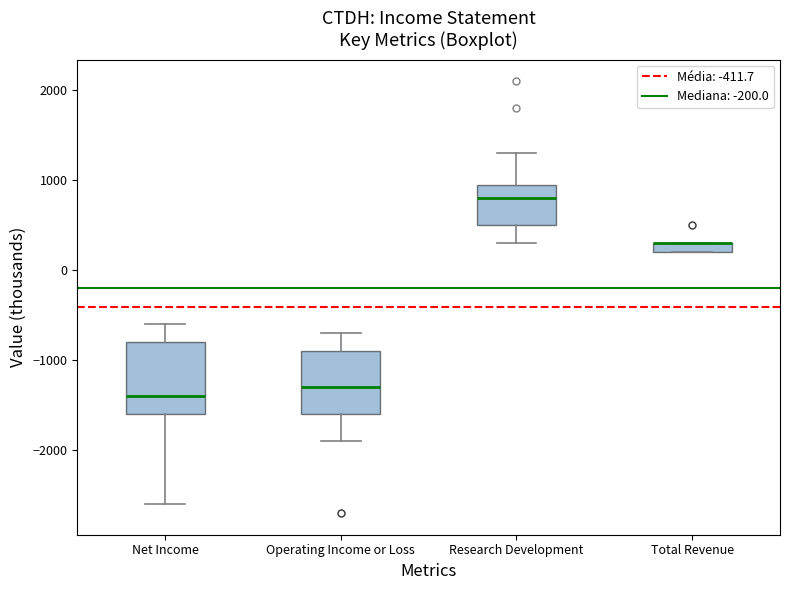

Comparing the boxes themselves (not the whiskers), which one is the tallest?

Net Income